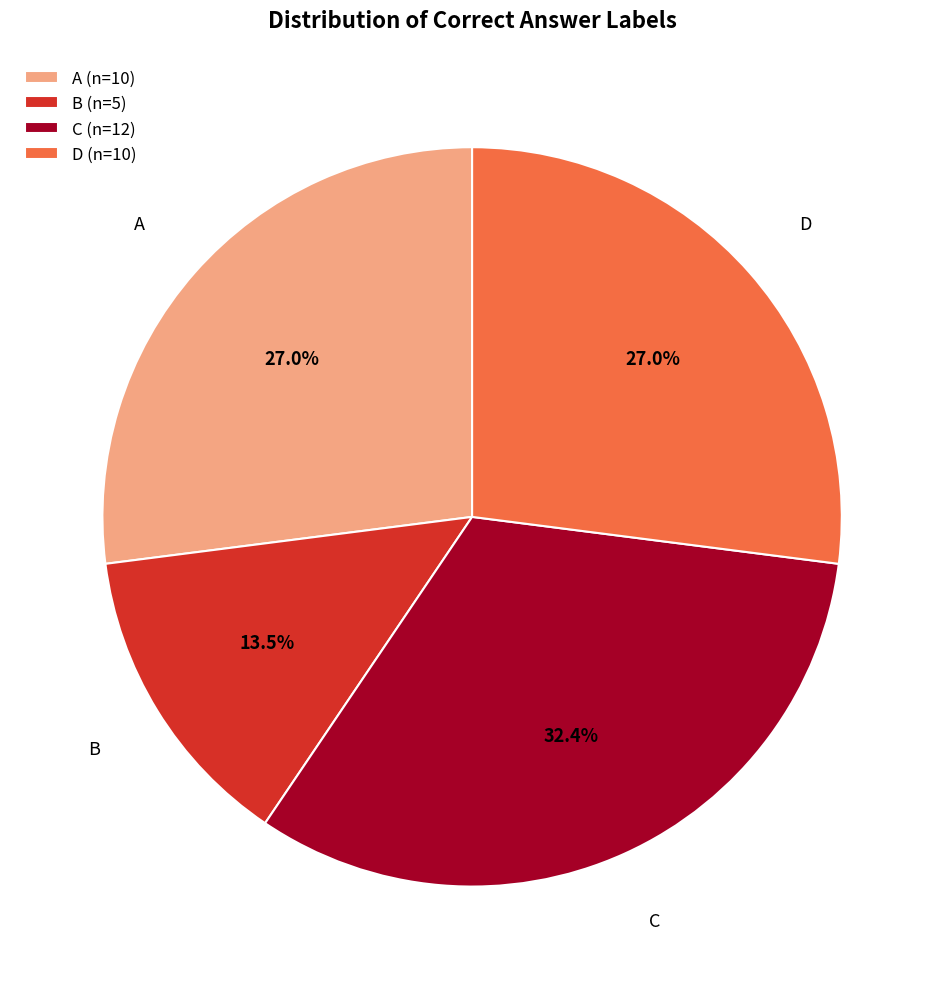

Does D (n=10) represent more than half of the total?

No